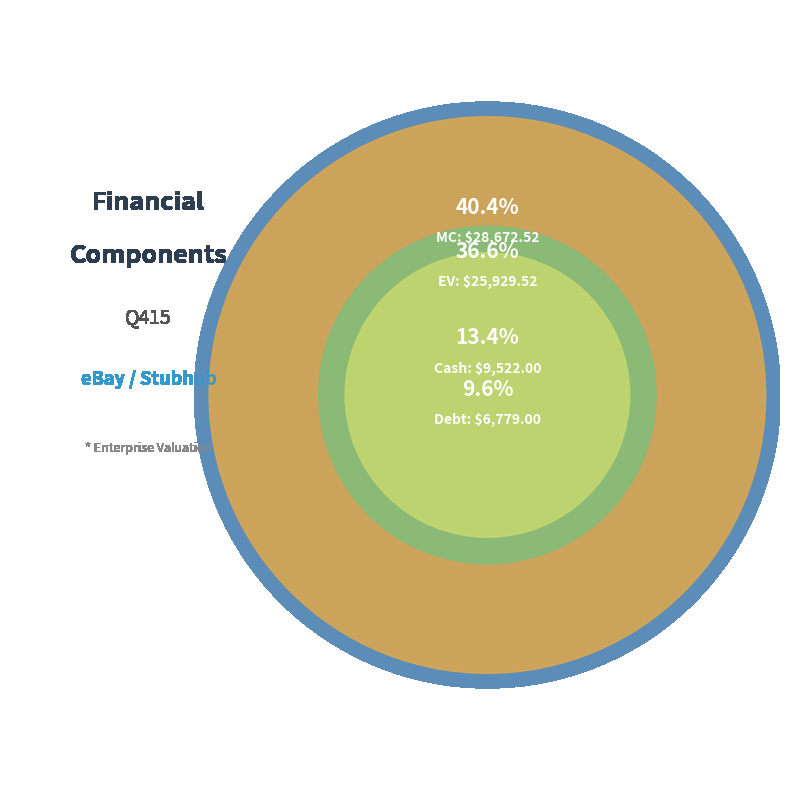

To the nearest percent, what percentage of the pie is Cash?

13%